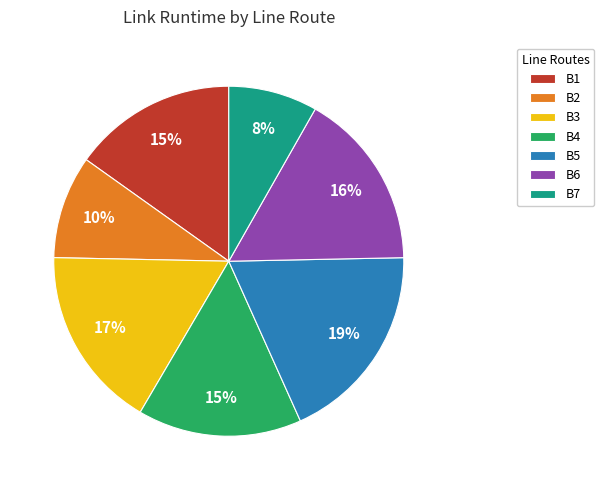

To the nearest percent, what is the combined percentage of B2 and B7?

18%